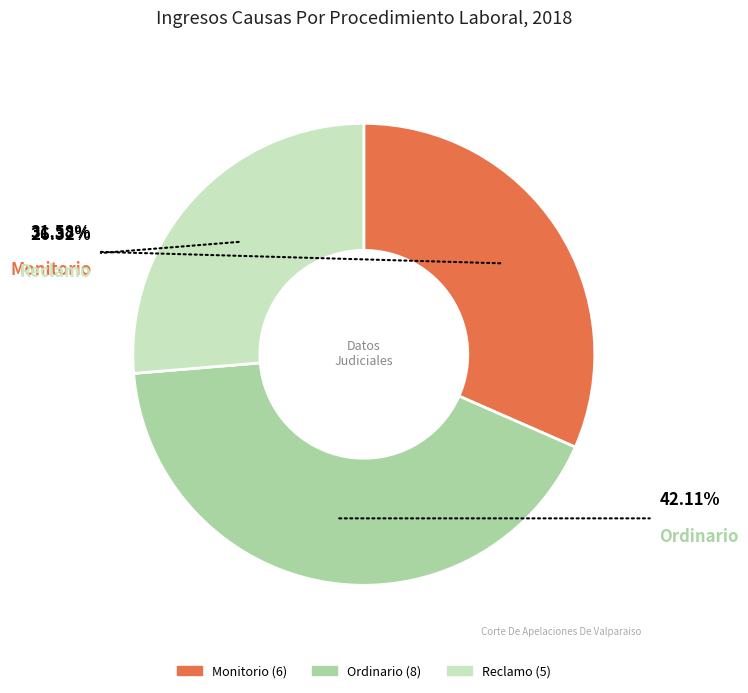

To the nearest percent, what percentage of the pie is Ordinario?

42%